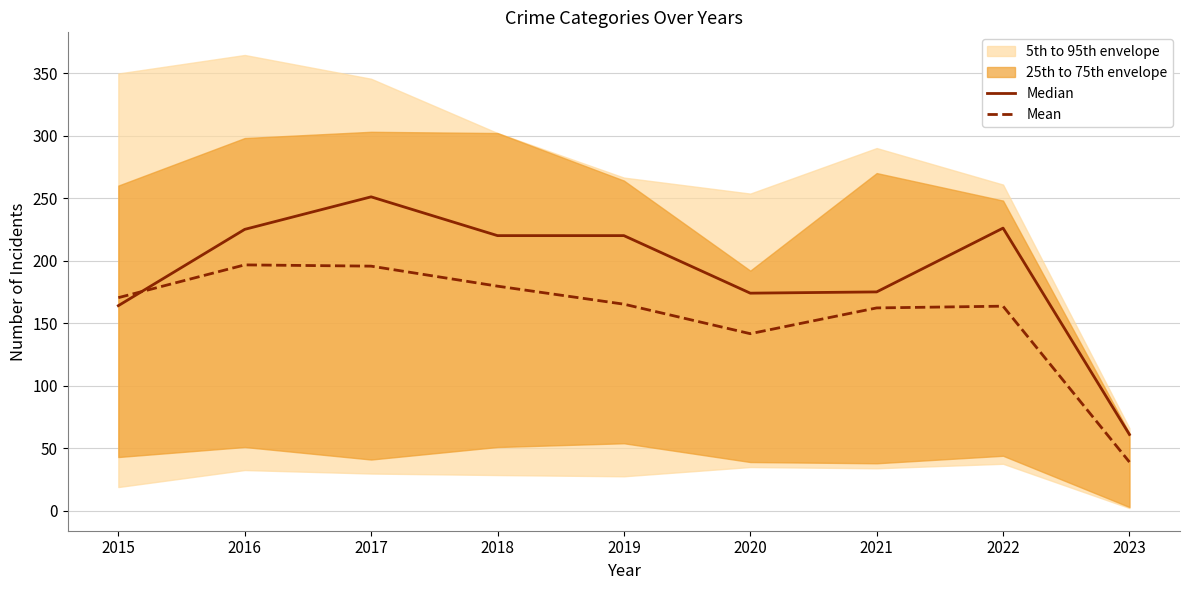

What is the sum of the Mean values at 2017 and 2023?

234.6